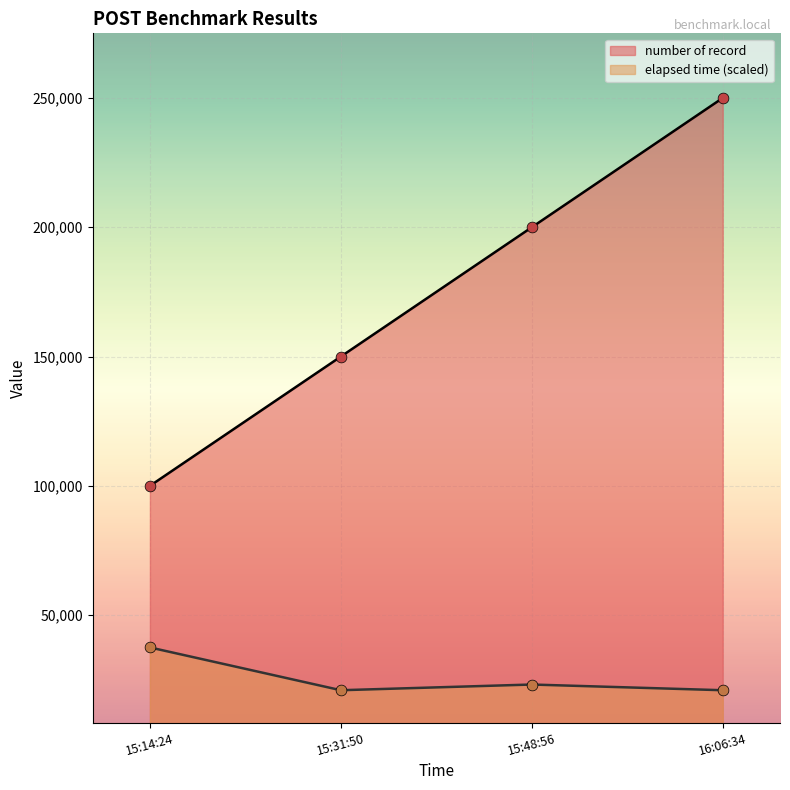

Which series has the largest Y range (max minus min)?

number of record